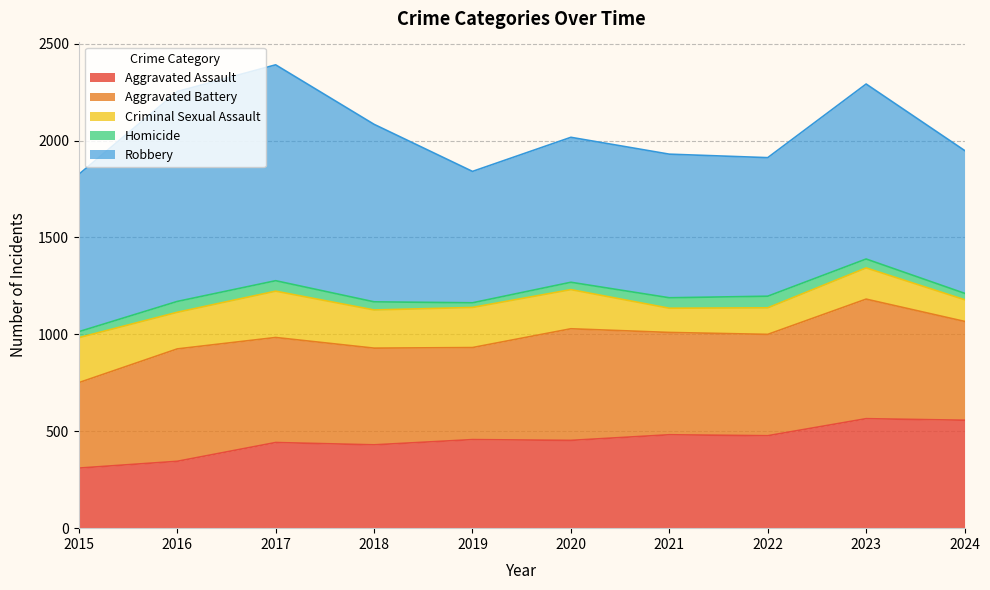

Is the value of Aggravated Assault at 2023 greater than the value of Criminal Sexual Assault at 2016?

Yes